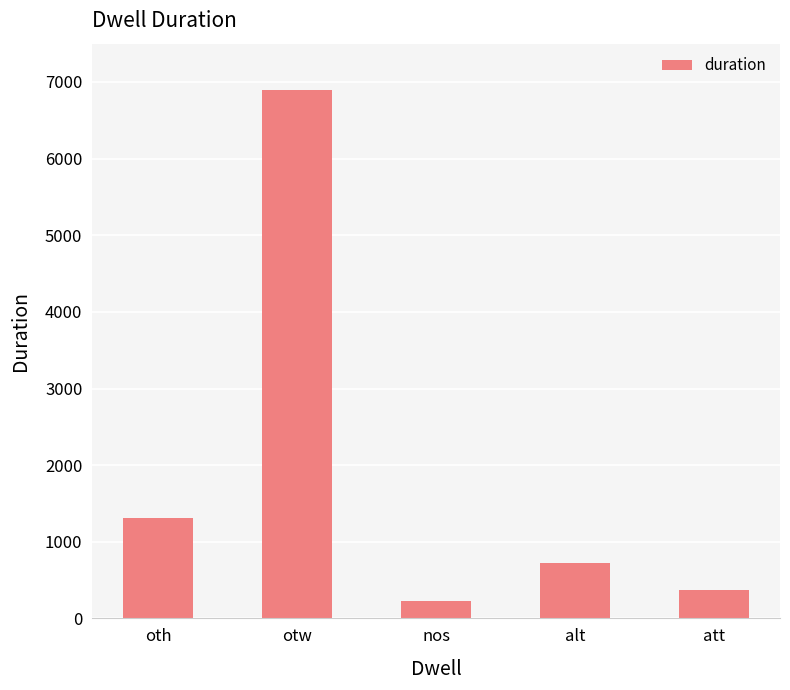

Reading right to left, extract all data points from this chart.

370	721	230	6893	1312